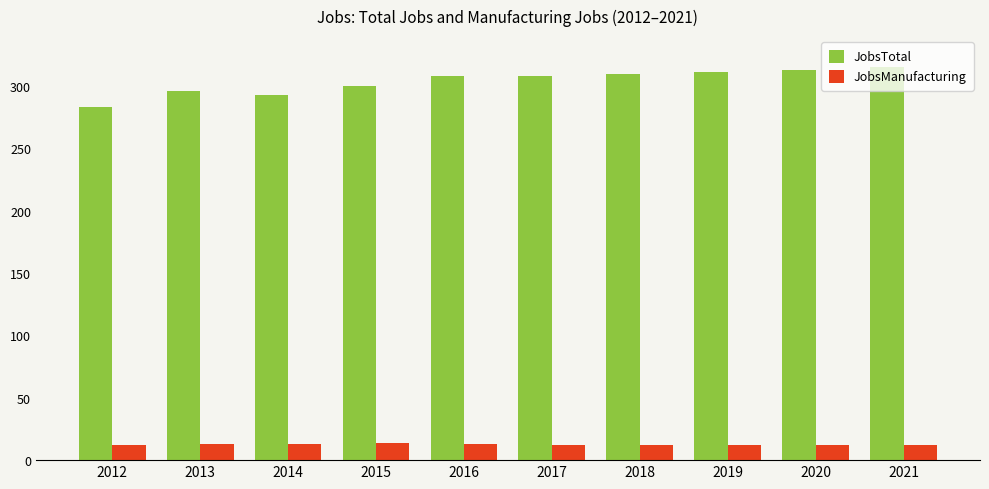

What is the difference between the maximum and minimum values in the JobsTotal series?

32